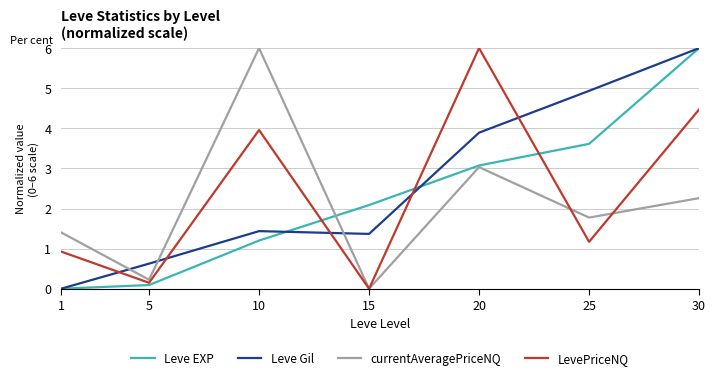

Count the number of data series in this chart.

4